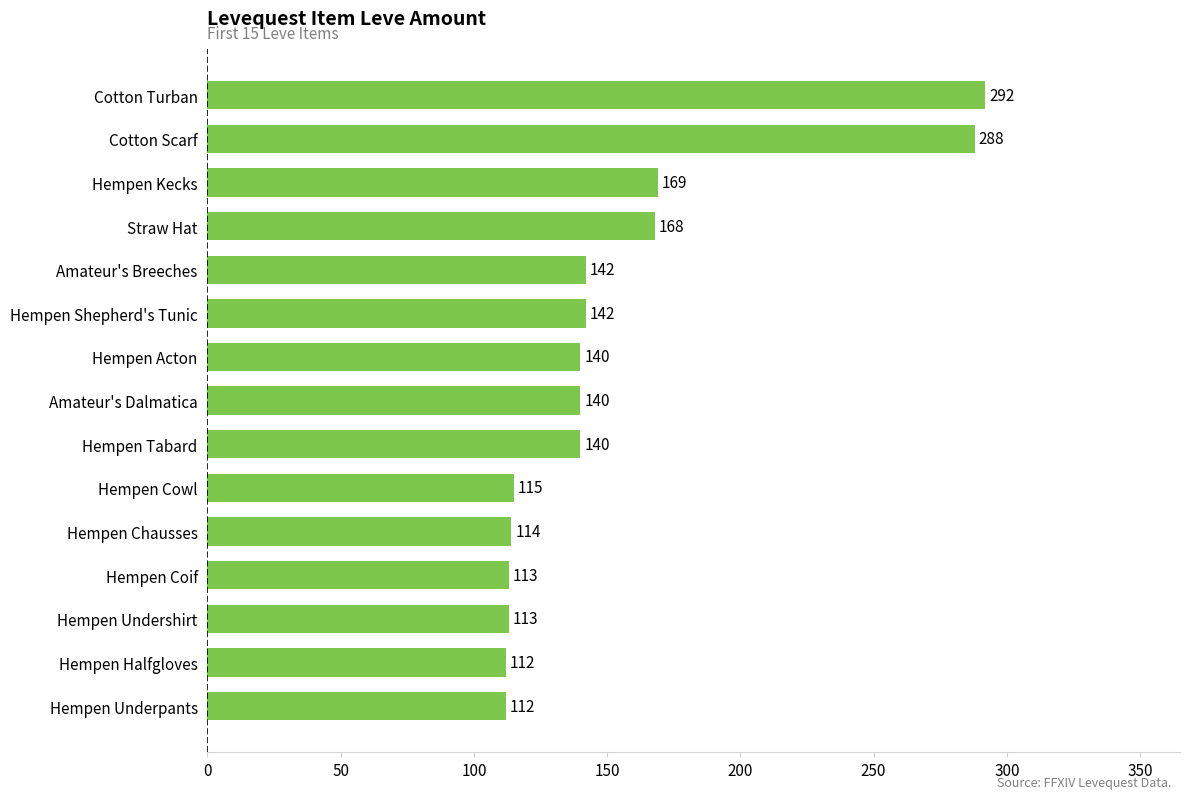

What is the minimum value shown in the chart?

112